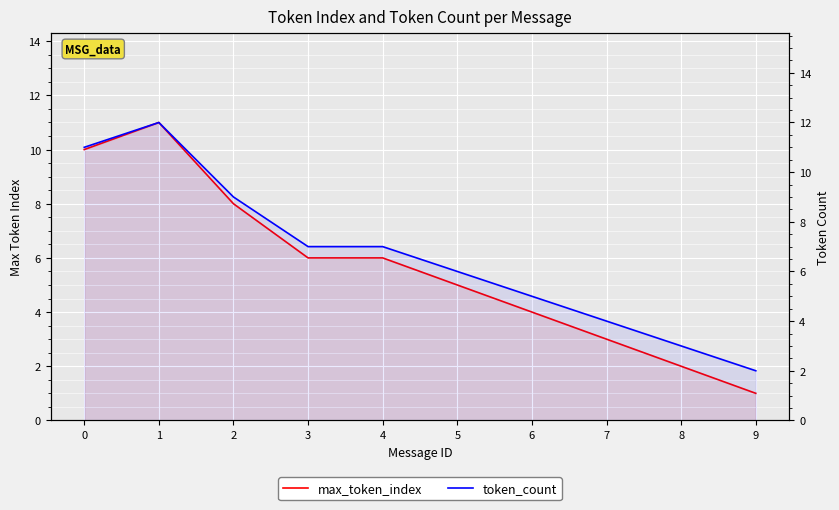

How many series are shown in this chart?

2